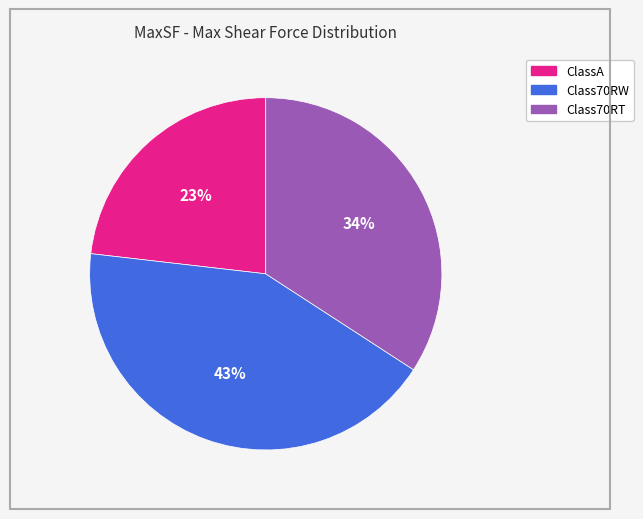

Which has a higher value, Class70RT or Class70RW?

Class70RW